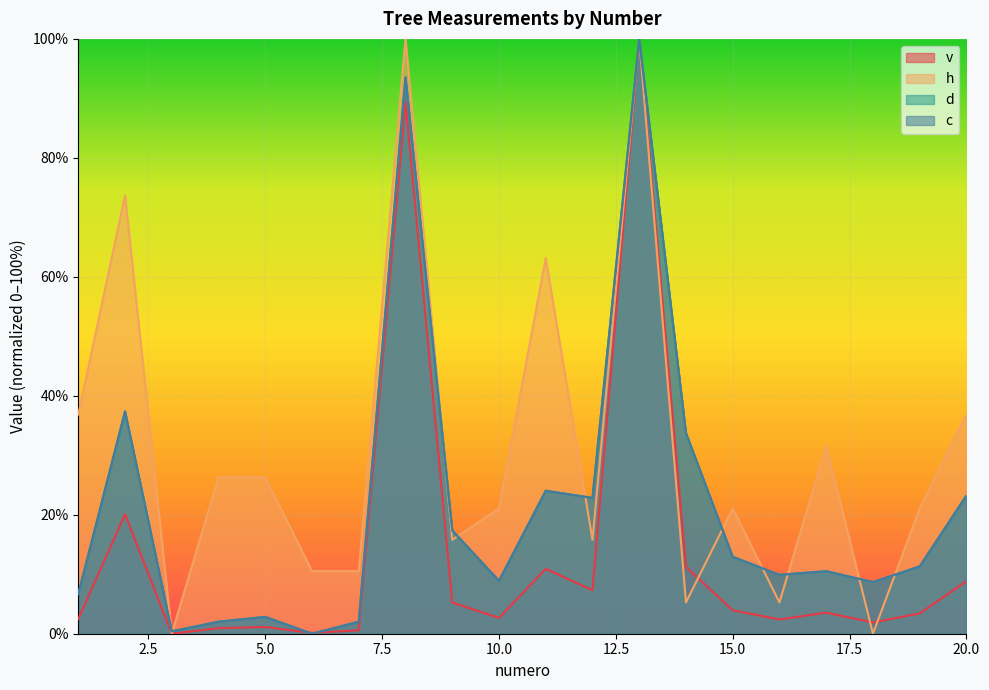

Which category has the lowest value in the d series?

6